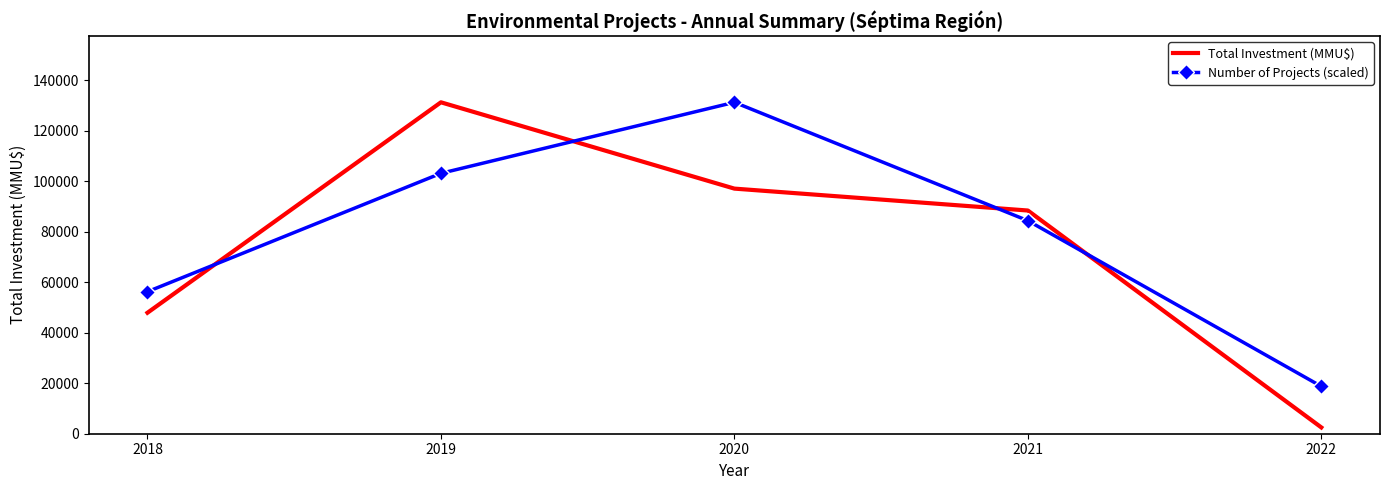

What are all the series names shown in the legend?

Total Investment (MMU$), Number of Projects (scaled)